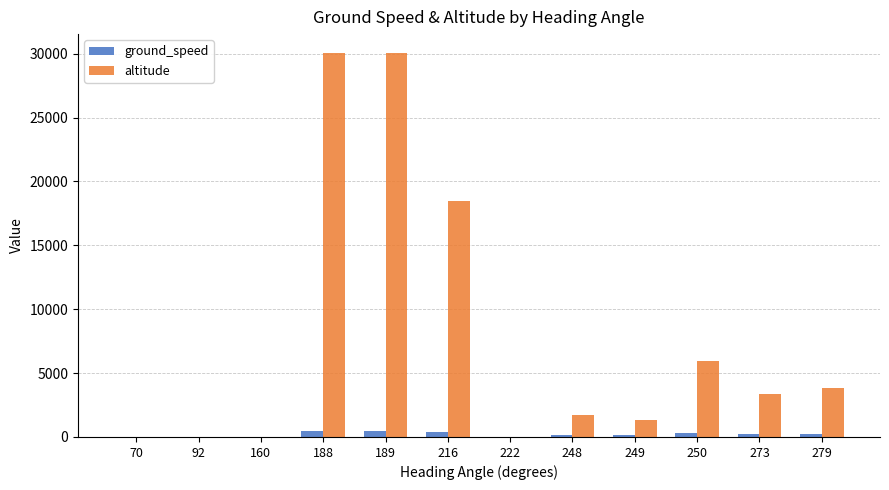

Between 188 and 216, which series saw the biggest shift?

altitude